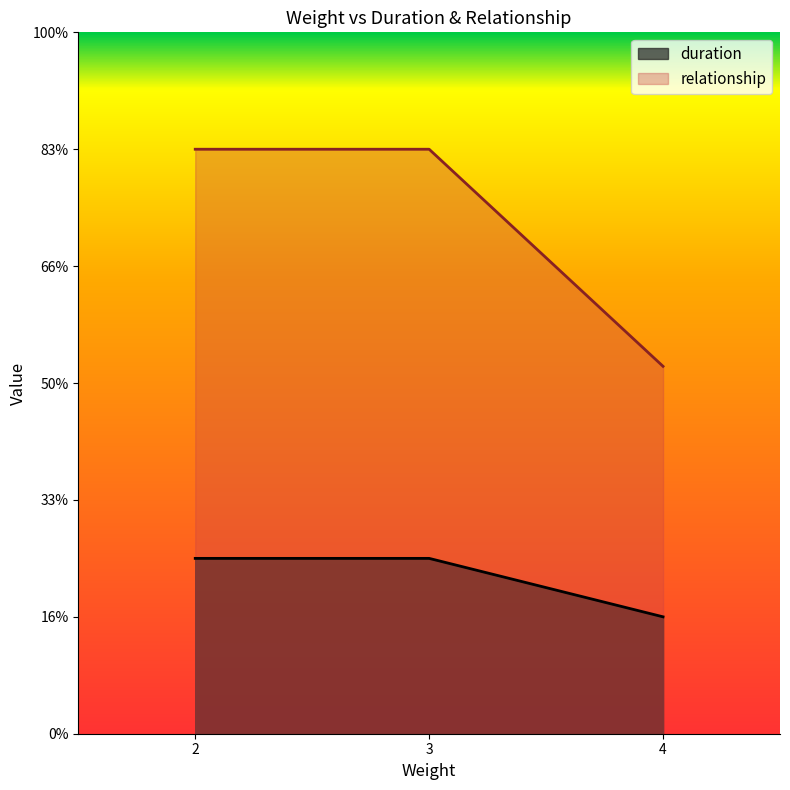

Does the chart display data point markers on the line(s)?

No